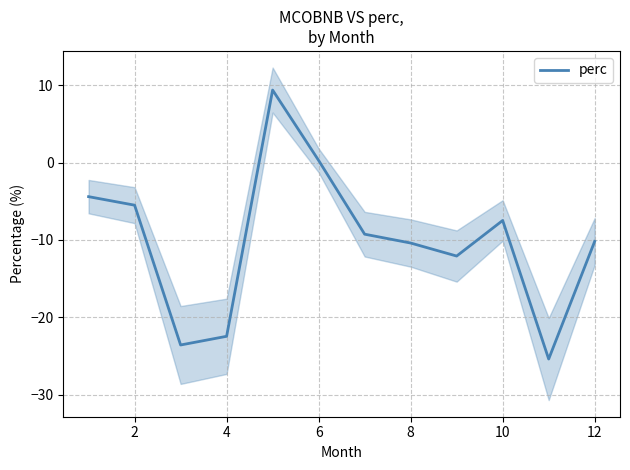

Is it true that perc equals -2.7 at 10?

False